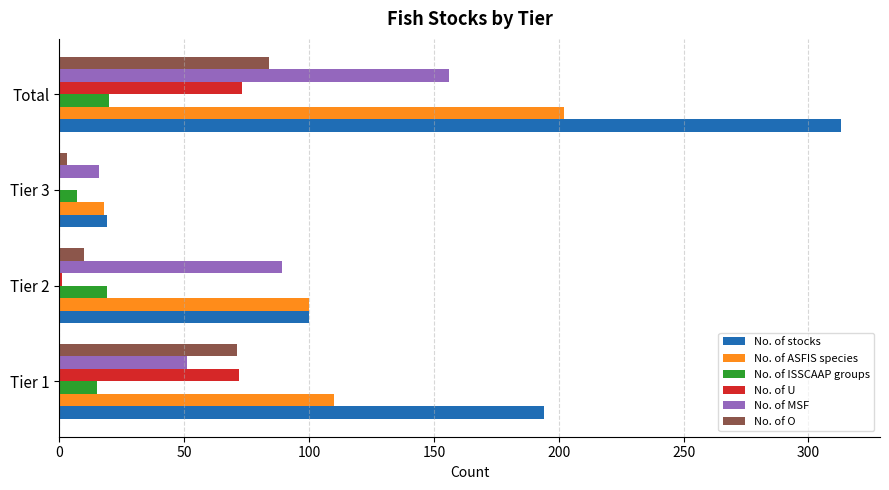

Is the value of No. of U at Tier 3 greater than the value of No. of ISSCAAP groups at Tier 3?

No